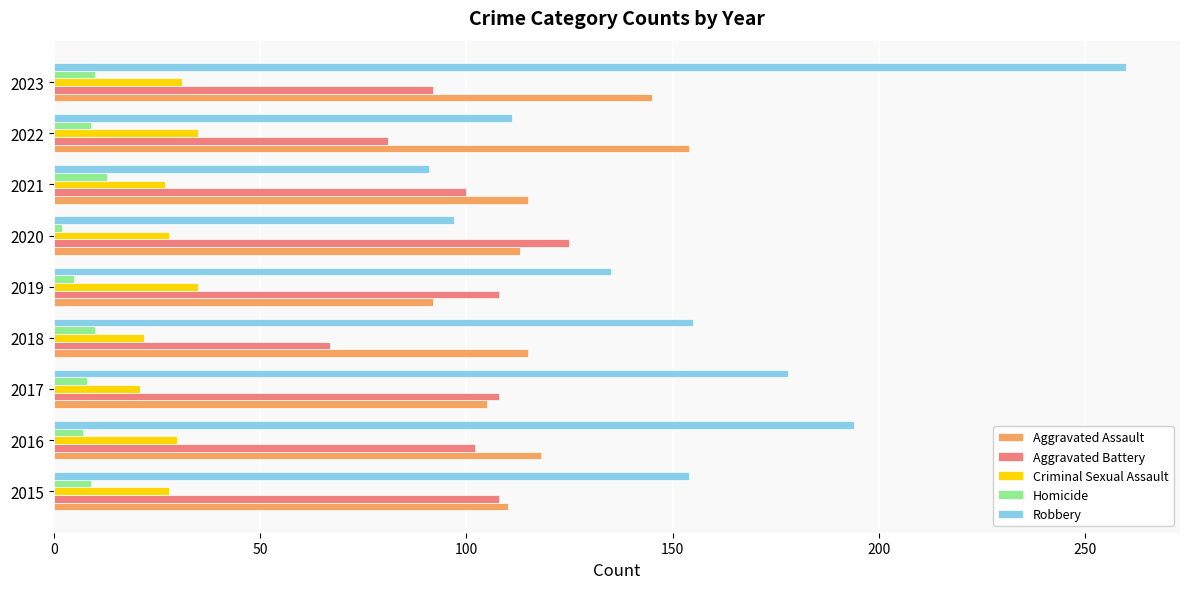

How many Aggravated Battery values are between 92 and 108?

6